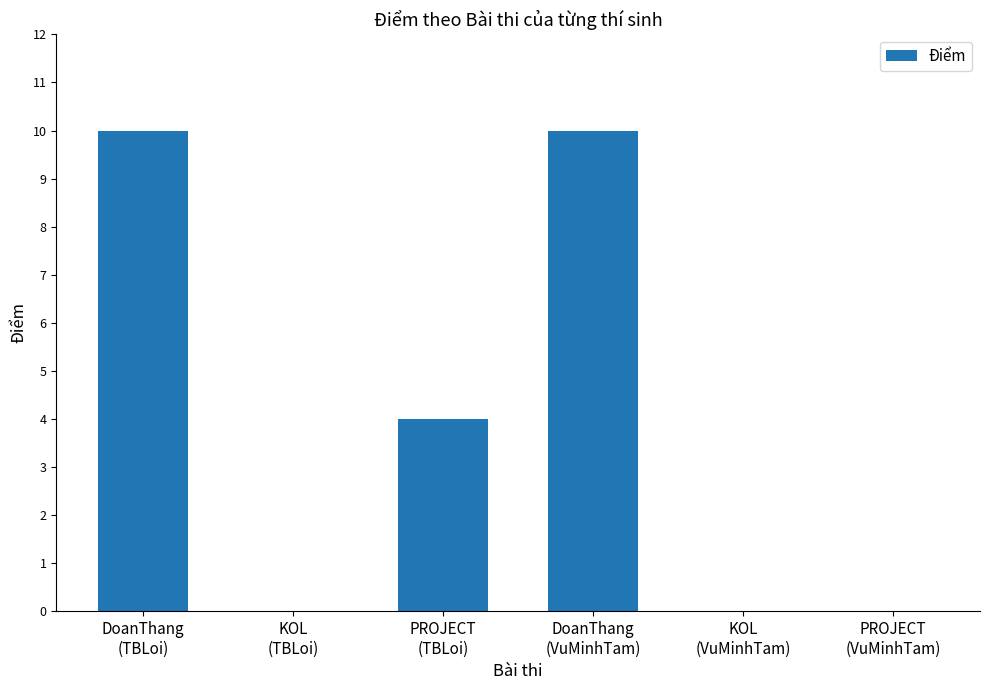

Are the bars horizontal?

No